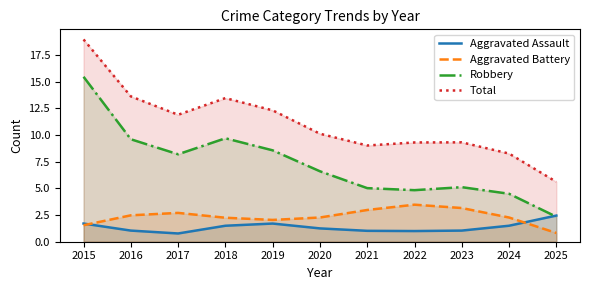

Which has a higher value, 2025 or 2017?

2025